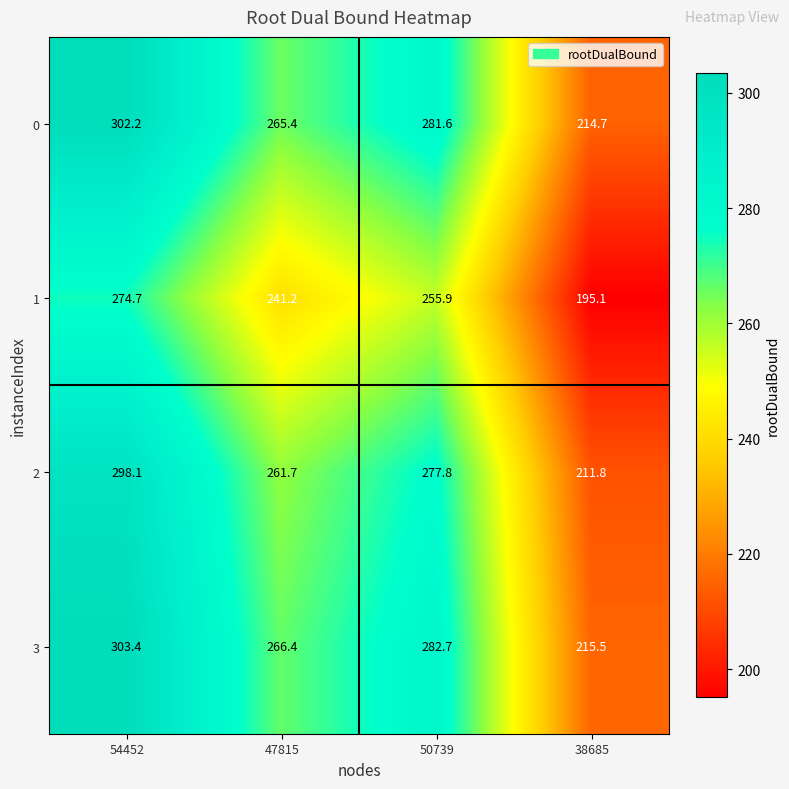

The value of 3 at 54452 is 303.4. True or false?

True